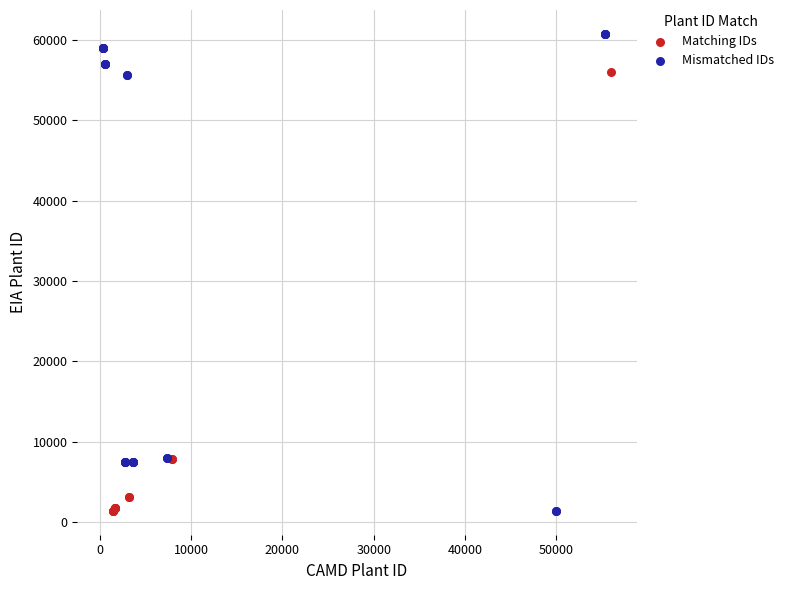

Which series contains the highest Y value?

Mismatched IDs